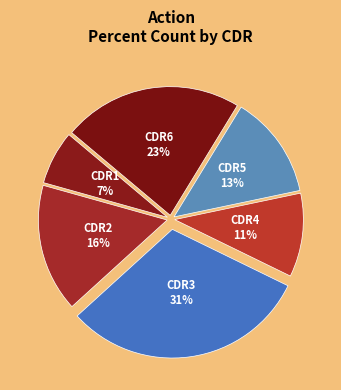

To the nearest percent, what is the average slice percentage?

17%